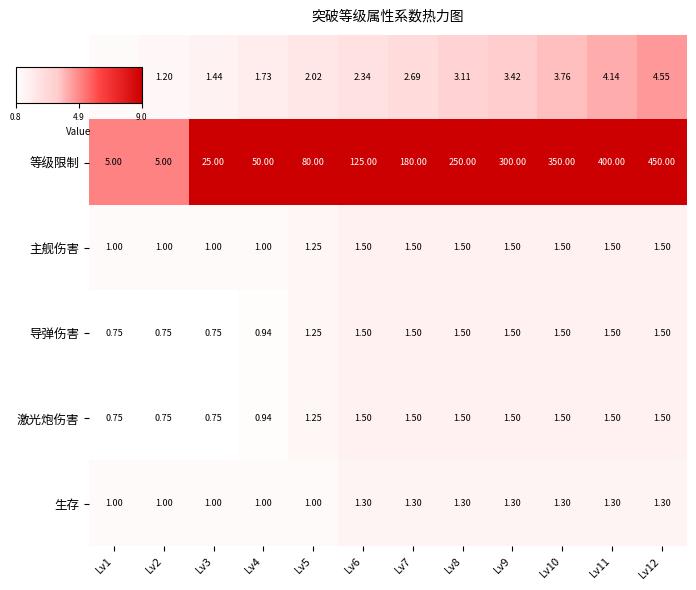

Which series changed the most between Lv6 and Lv12?

等级限制